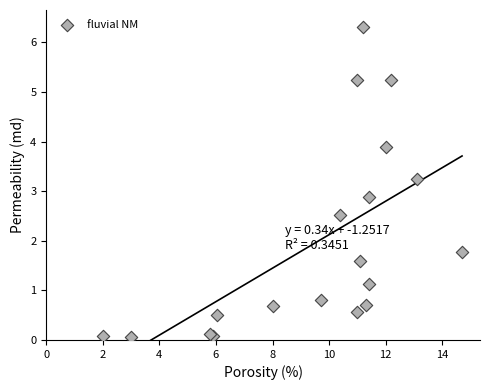

What Y value in the scatter plot is closest to 3?

2.9